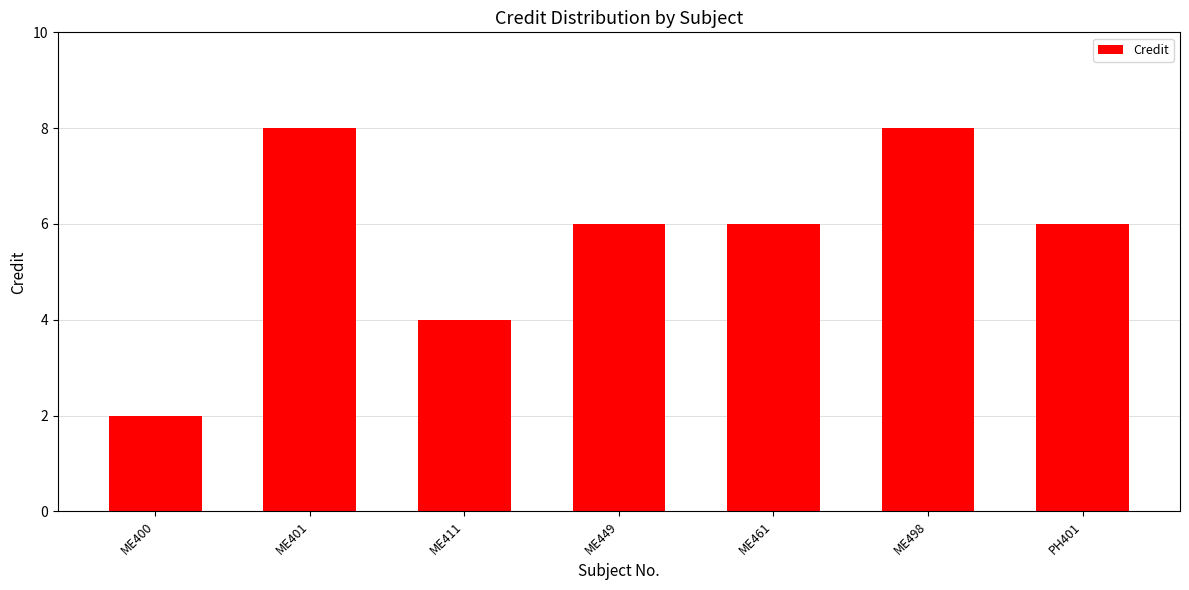

What is the difference between the maximum and minimum values?

6